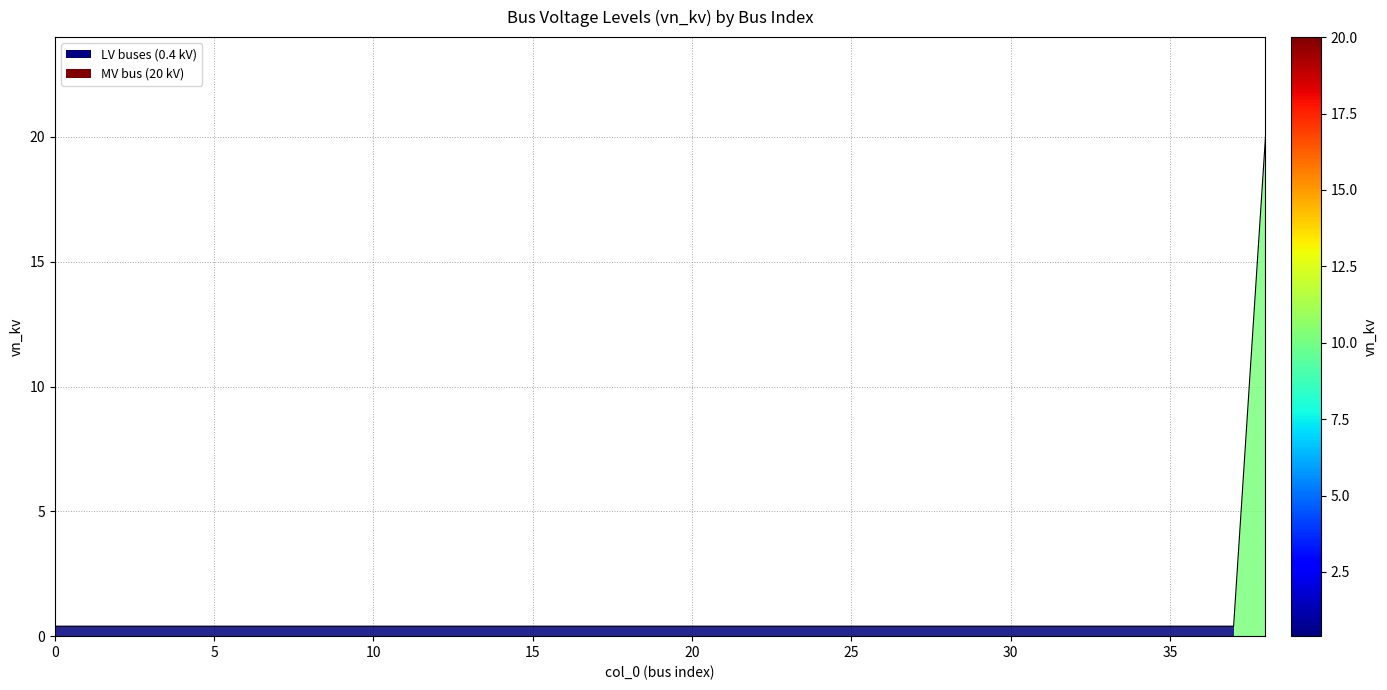

What is the maximum value shown in the chart?

20.0